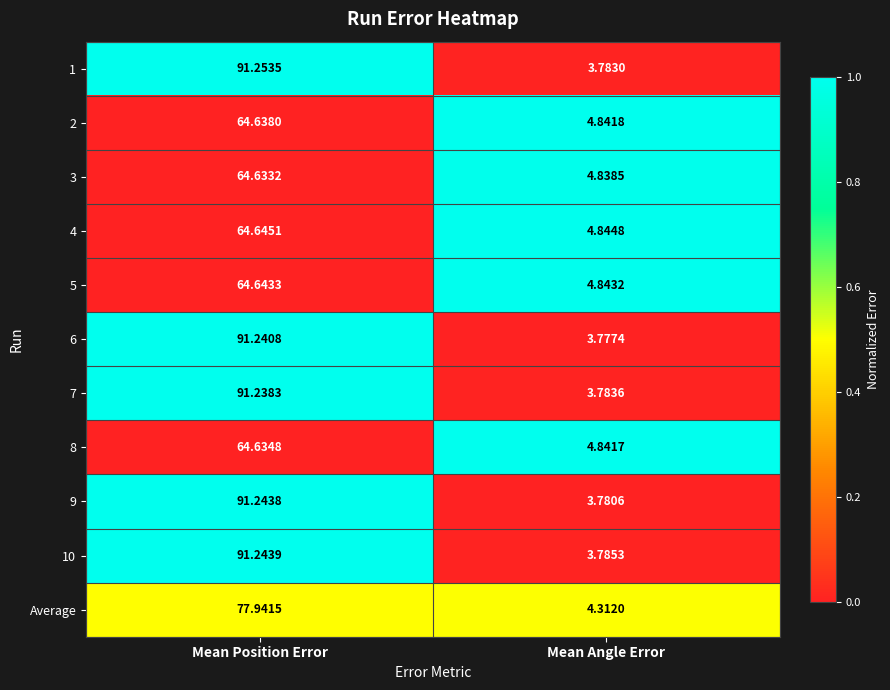

Where is 7 nearest to the value 47?

Mean Angle Error